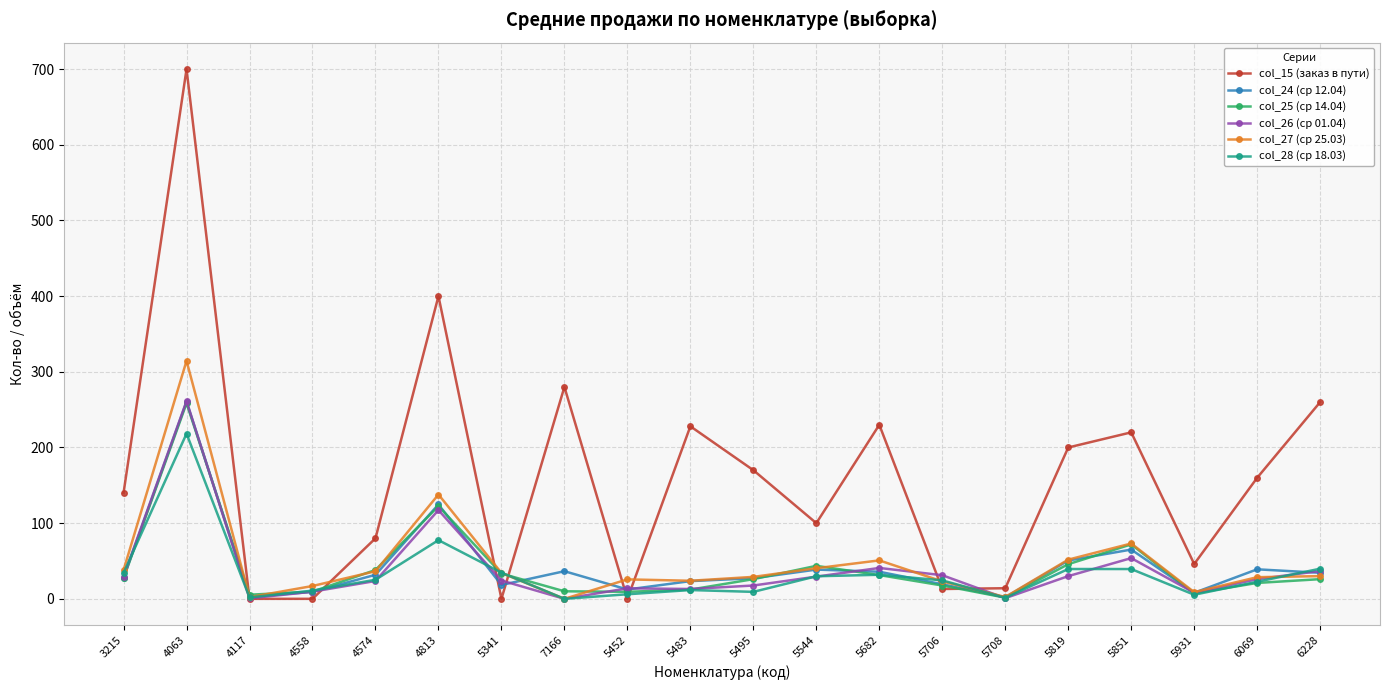

What is the sum of the col_27 (ср 25.03) values at 5341 and 4574?

70.7